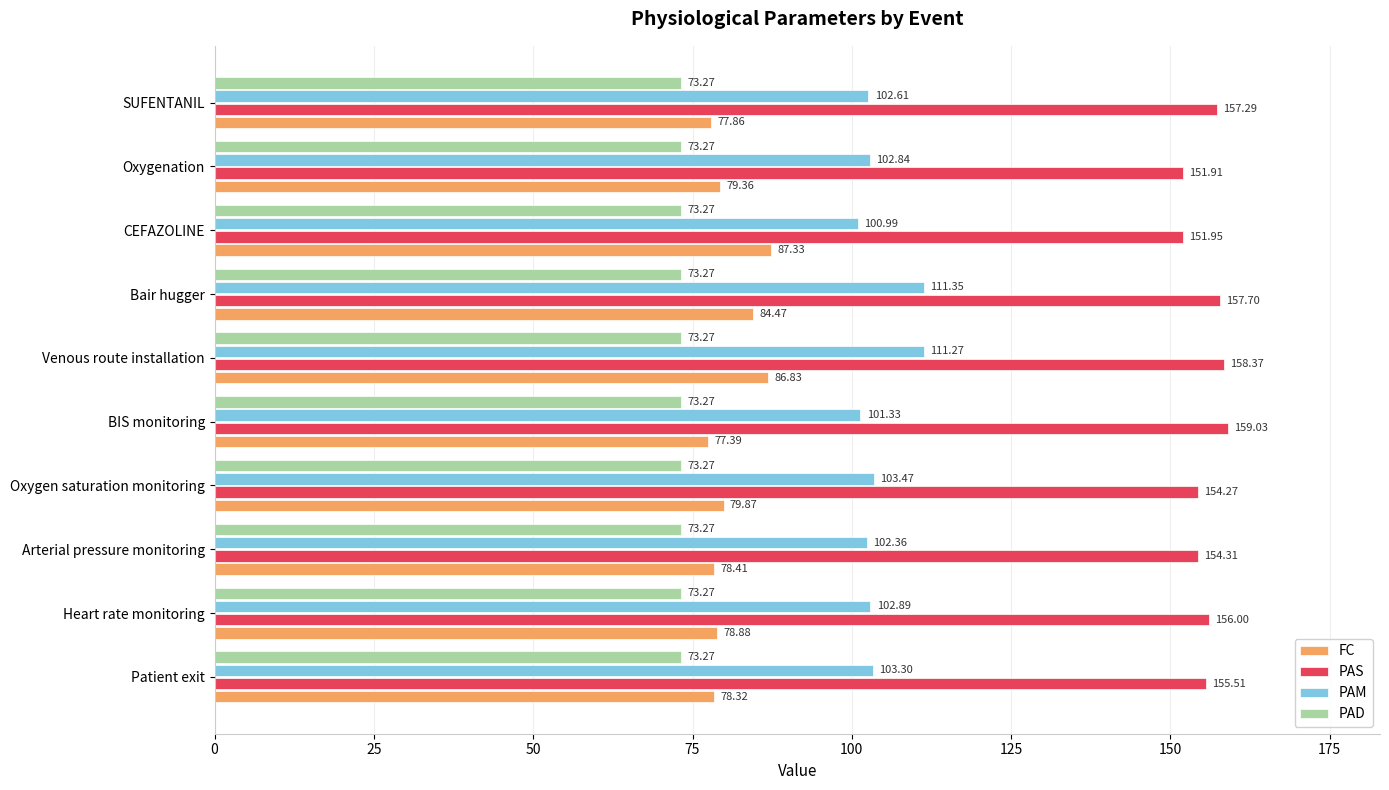

Rank the series at Patient exit from lowest to highest value.

PAD, FC, PAM, PAS